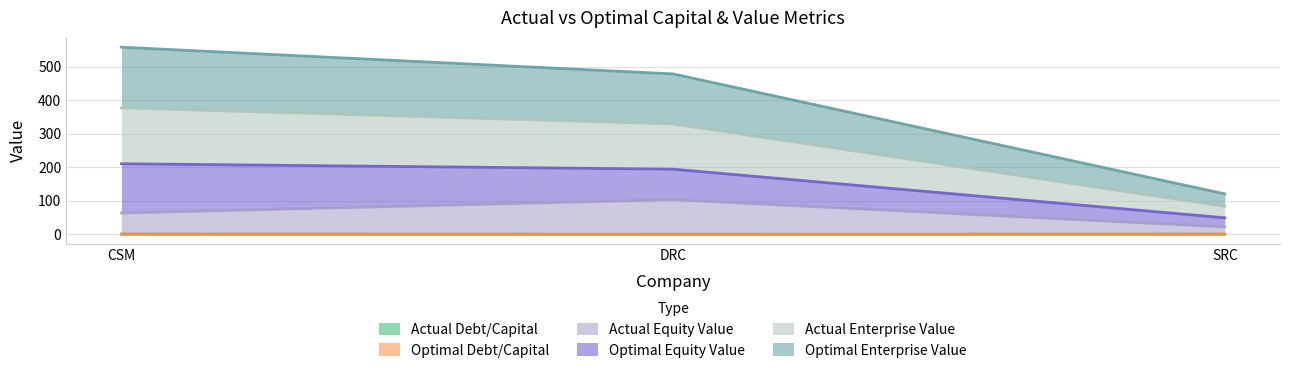

How many data points does each series have?

3